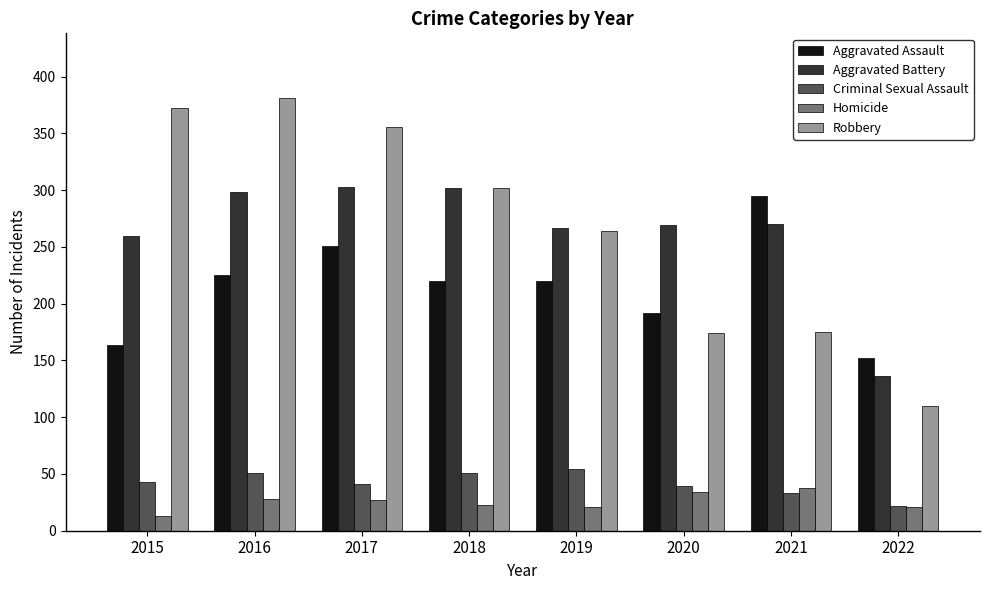

At which label is Aggravated Battery closest to 219?

2015